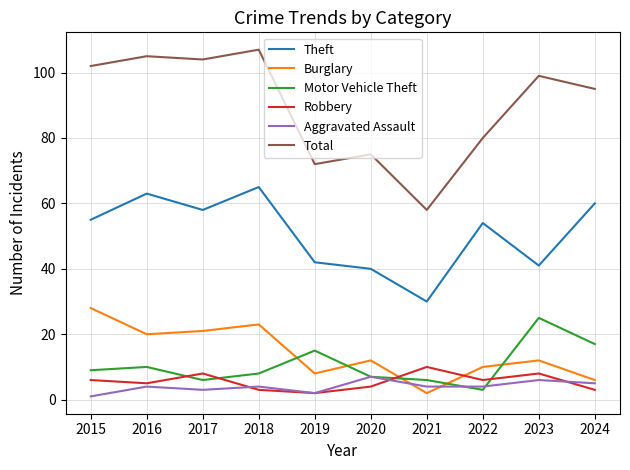

What is the approximate value of Aggravated Assault at 2016?

4